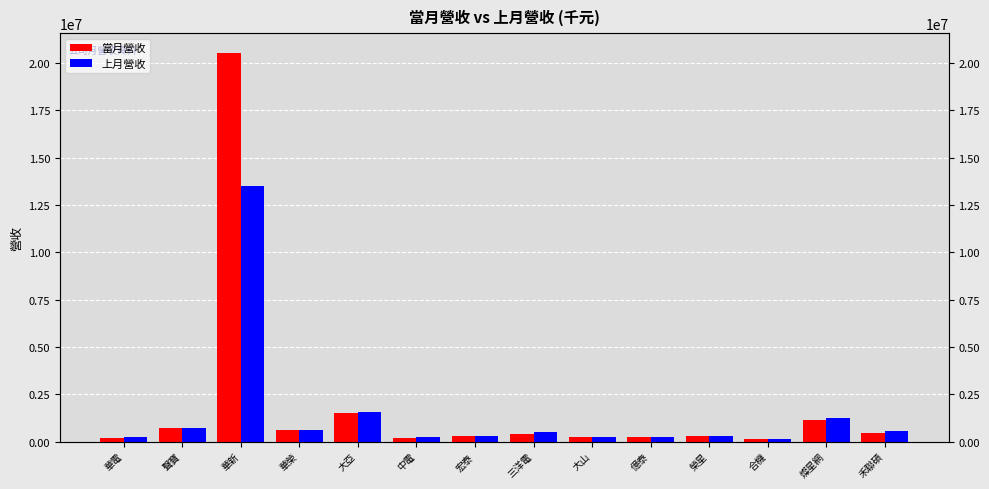

How many groups of bars are there?

14